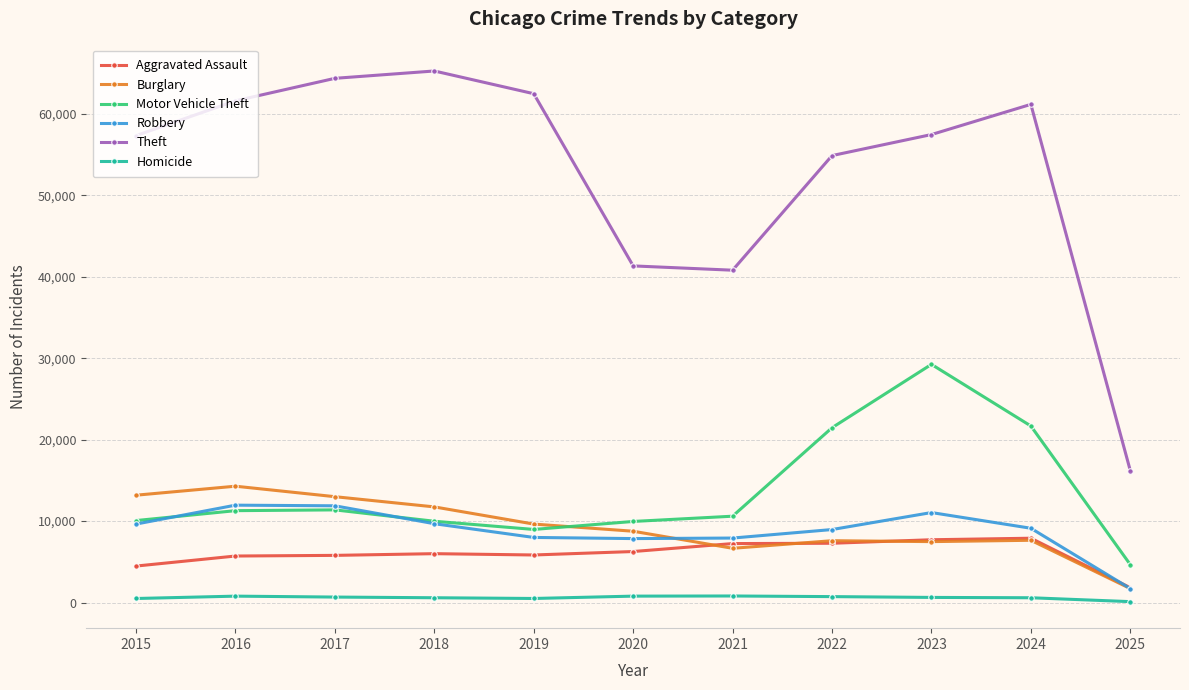

What is the difference between the maximum and minimum values in the Aggravated Assault series?

6079